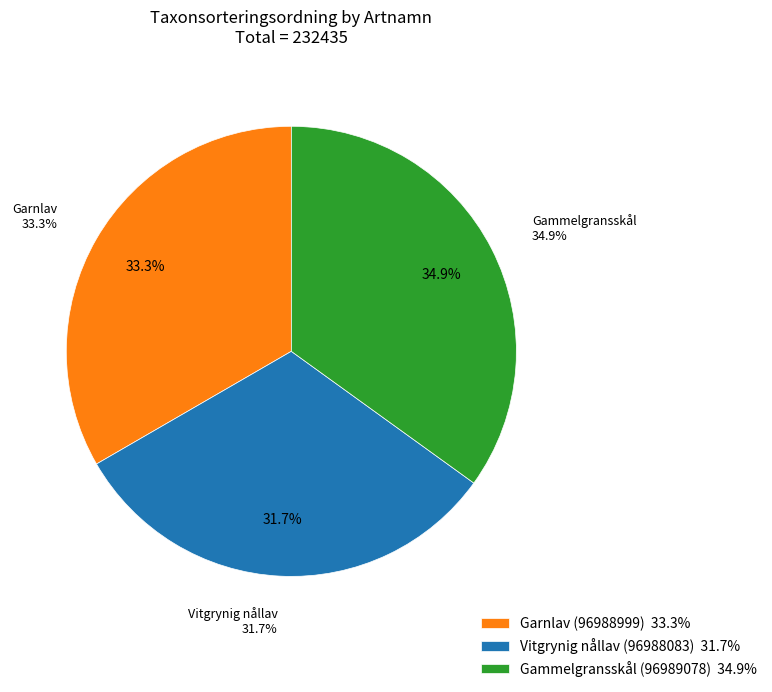

What percentage is NOT represented by Vitgrynig nållav (96988083)?

68.3%